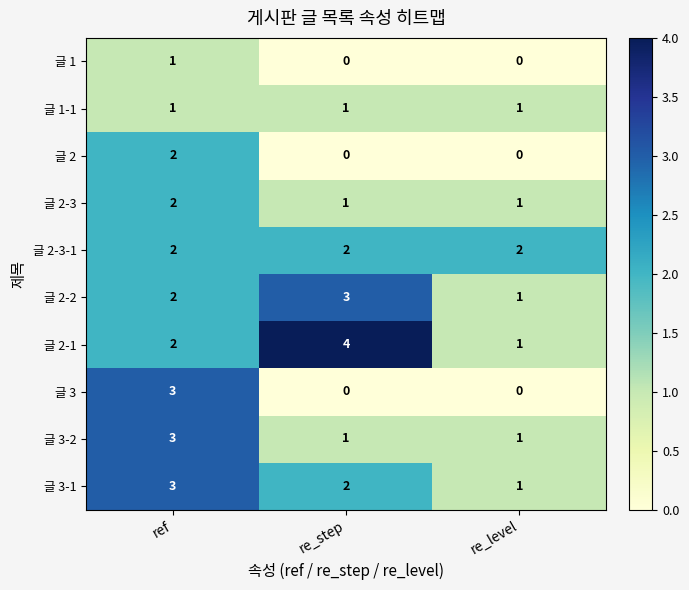

What is the sum of all 글 3-2 values?

5